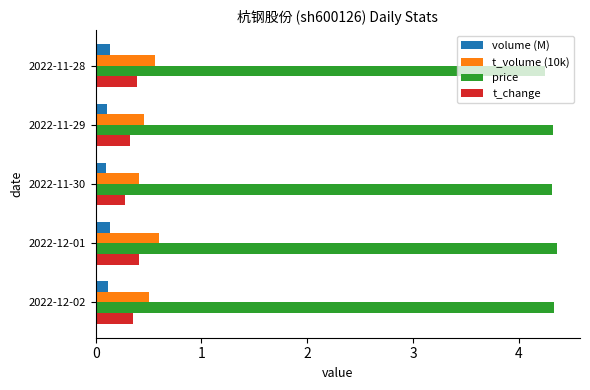

What is the difference between the highest and lowest values at 2022-11-28?

4.1